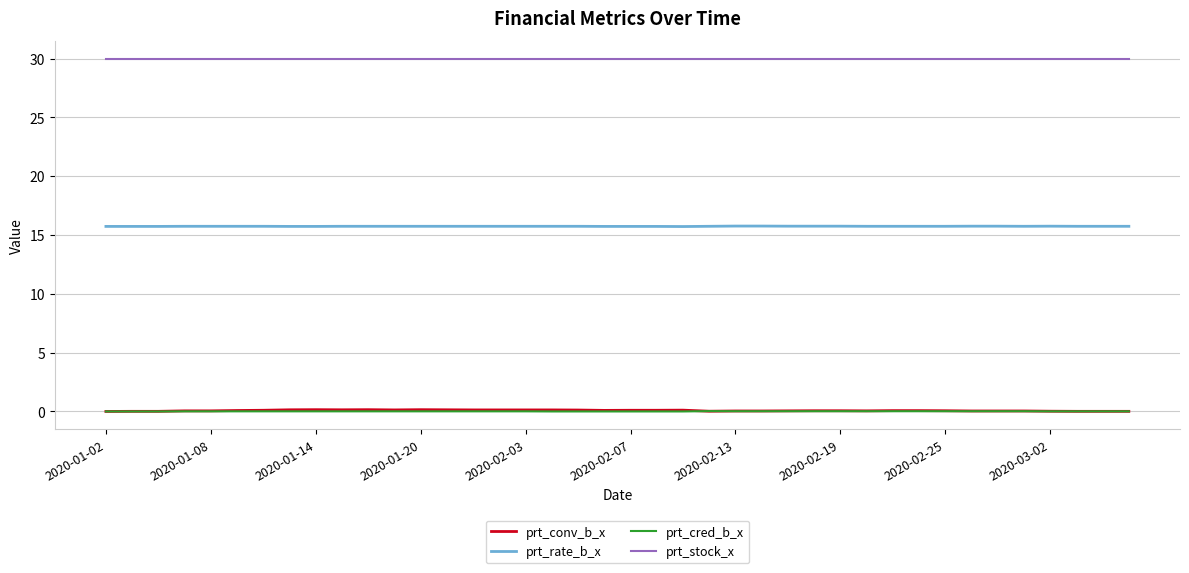

Which series has the largest total across all categories?

prt_stock_x